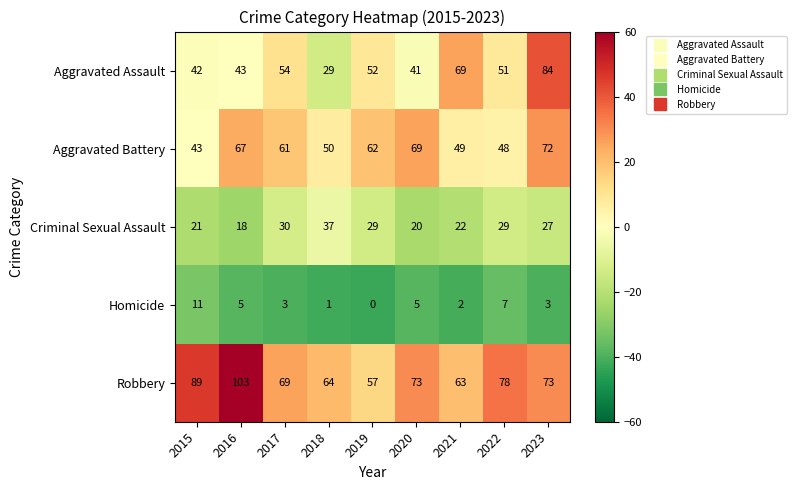

Which series has the largest total across all categories?

Robbery